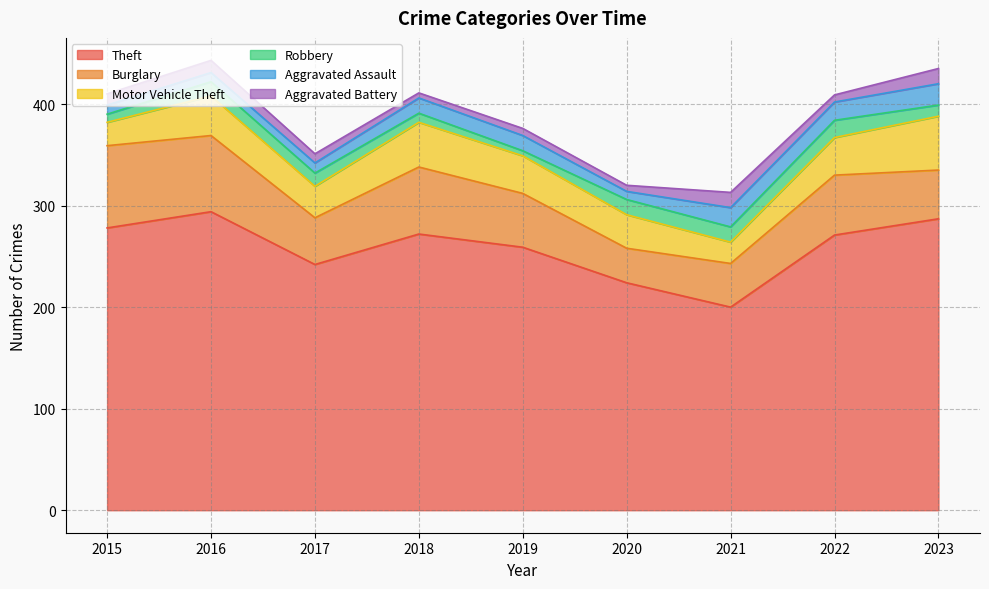

At which category does Burglary reach its first local valley?

2017